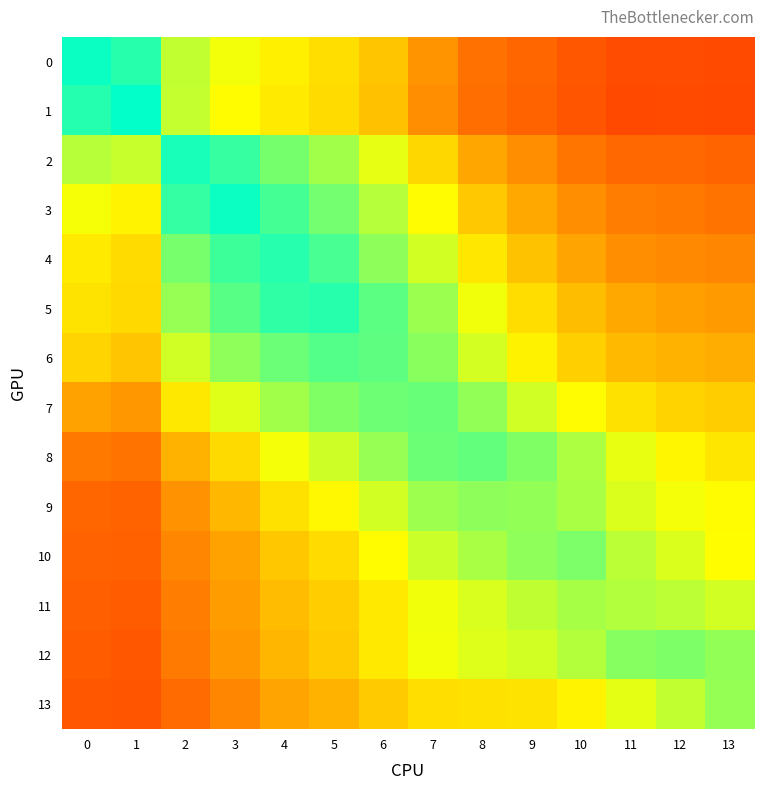

What is the total value across all series at 7?

9.7